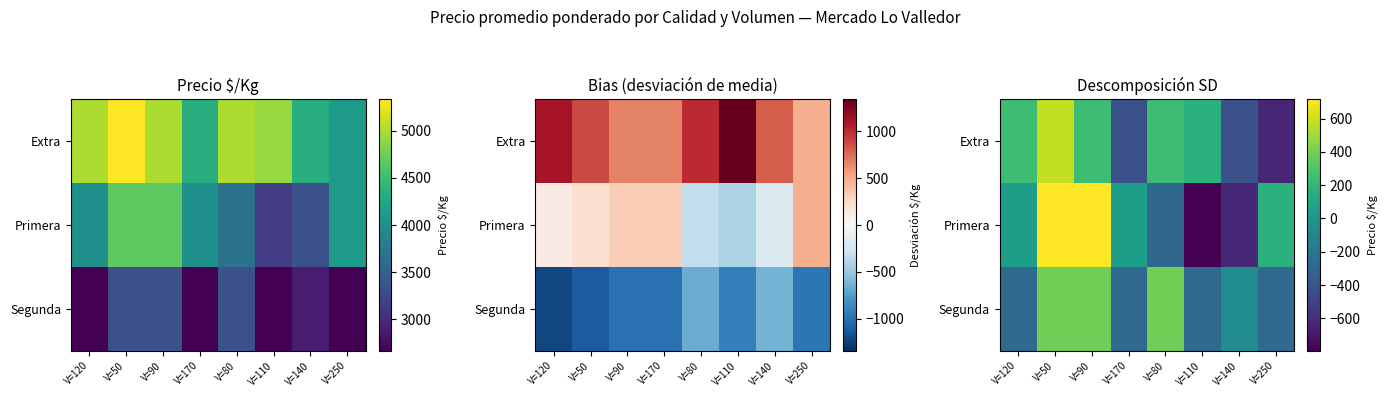

What is the total value across all series at V=250?

-743.1